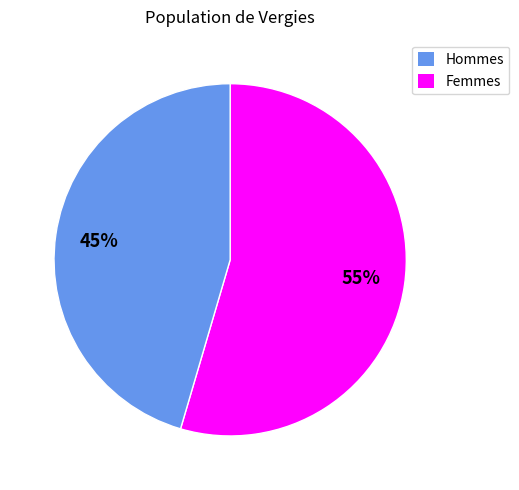

To the nearest percent, what is the average slice percentage?

50%